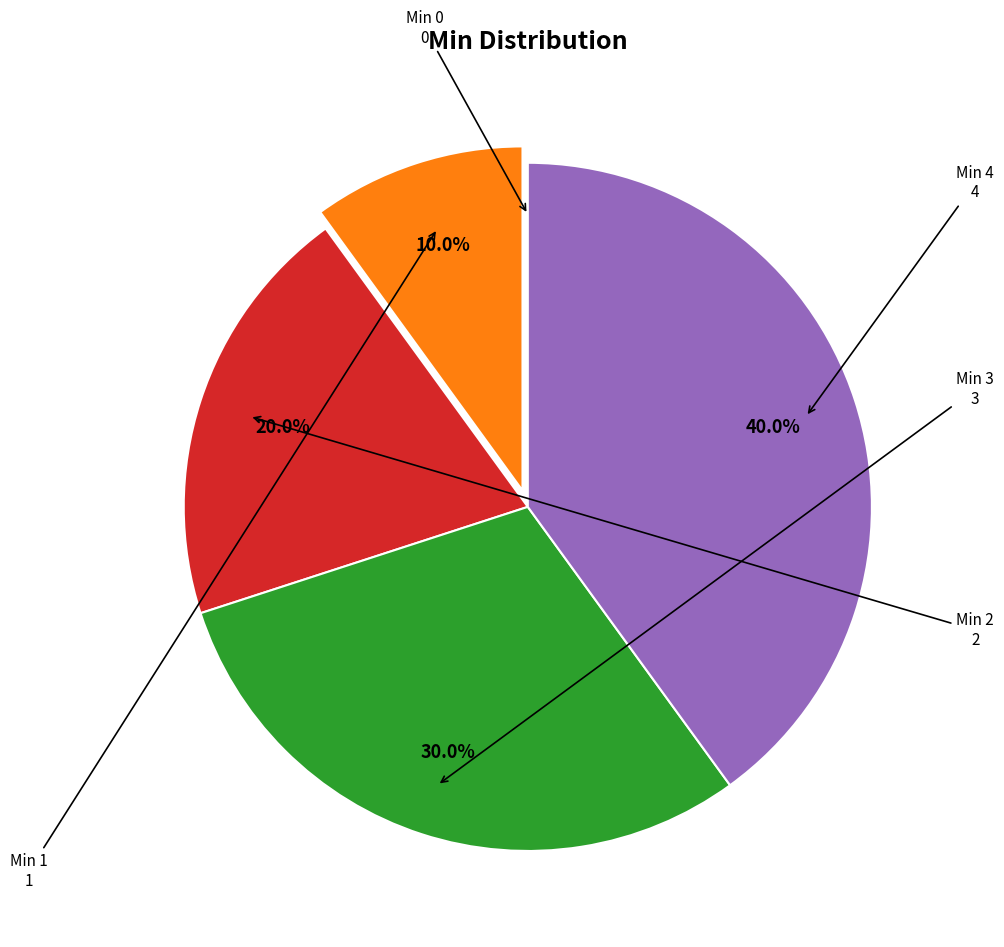

Is there a majority slice in this chart?

No